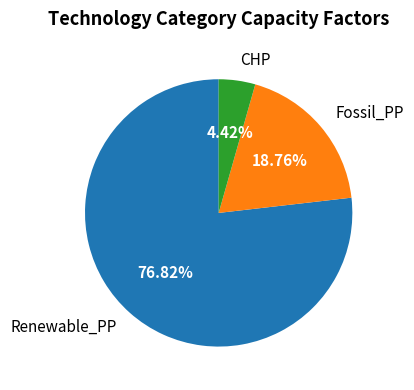

Which has a higher value, Renewable_PP or CHP?

Renewable_PP